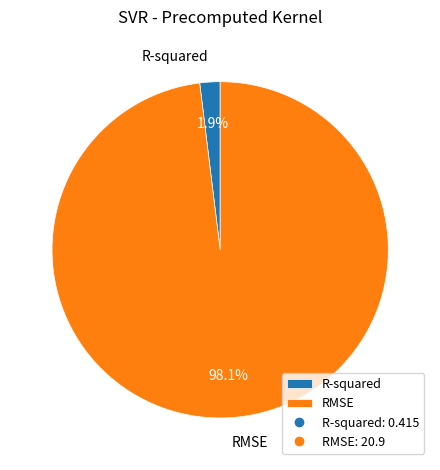

Which slice is the largest?

RMSE